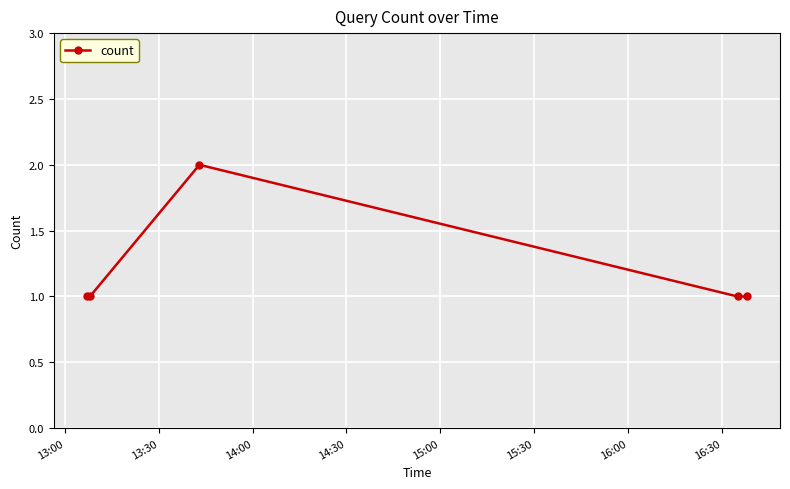

How many points are higher than both their immediate neighbors (excluding endpoints)?

1